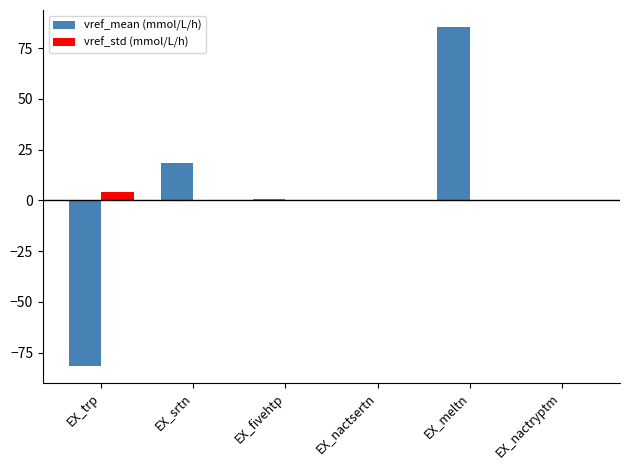

Which series has the largest total across all categories?

vref_mean (mmol/L/h)